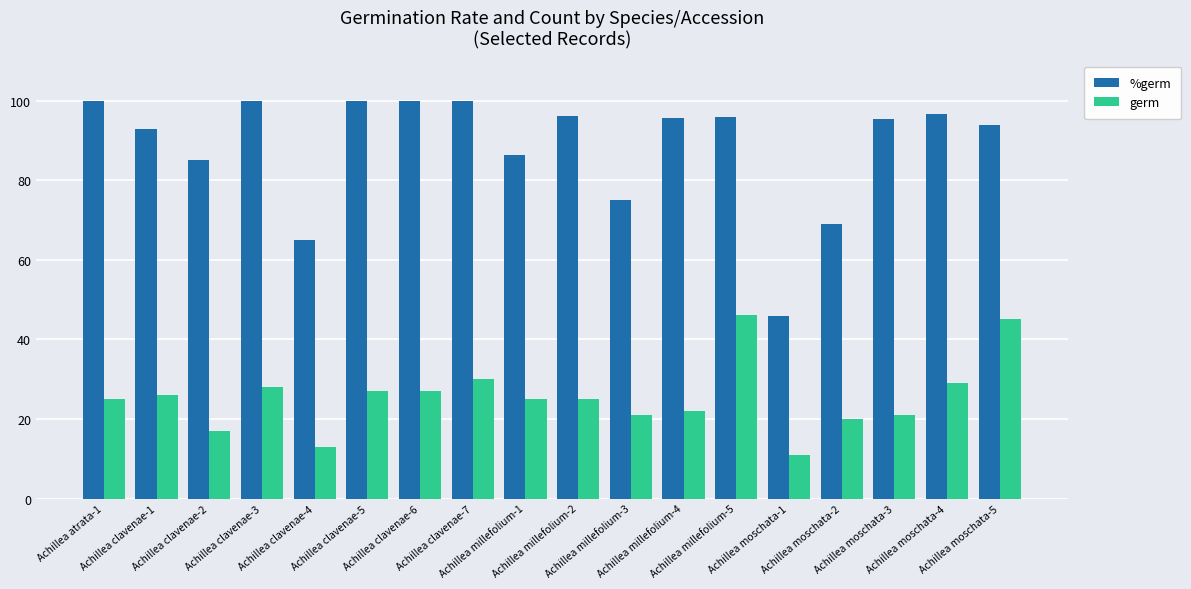

What is the label of the 7th bar from the left?

Achillea clavenae-6